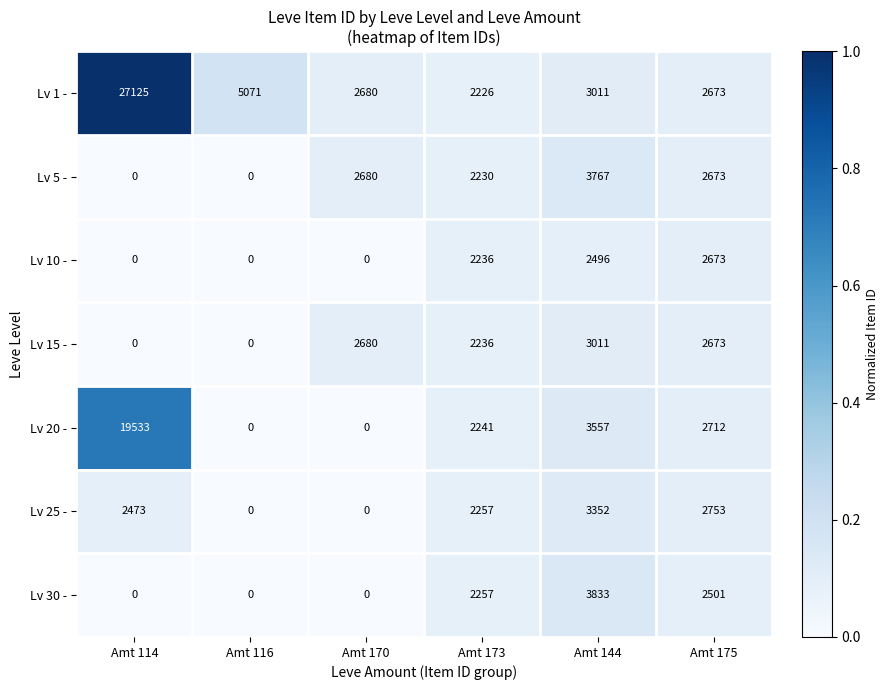

How many categories are shown in the chart?

6